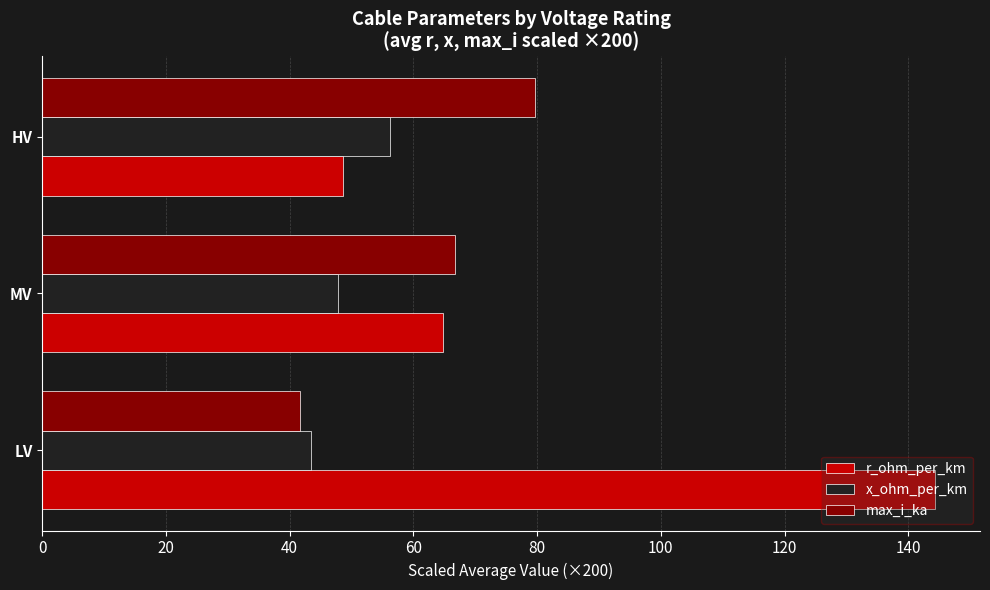

At which category is the sum across all series the highest?

LV